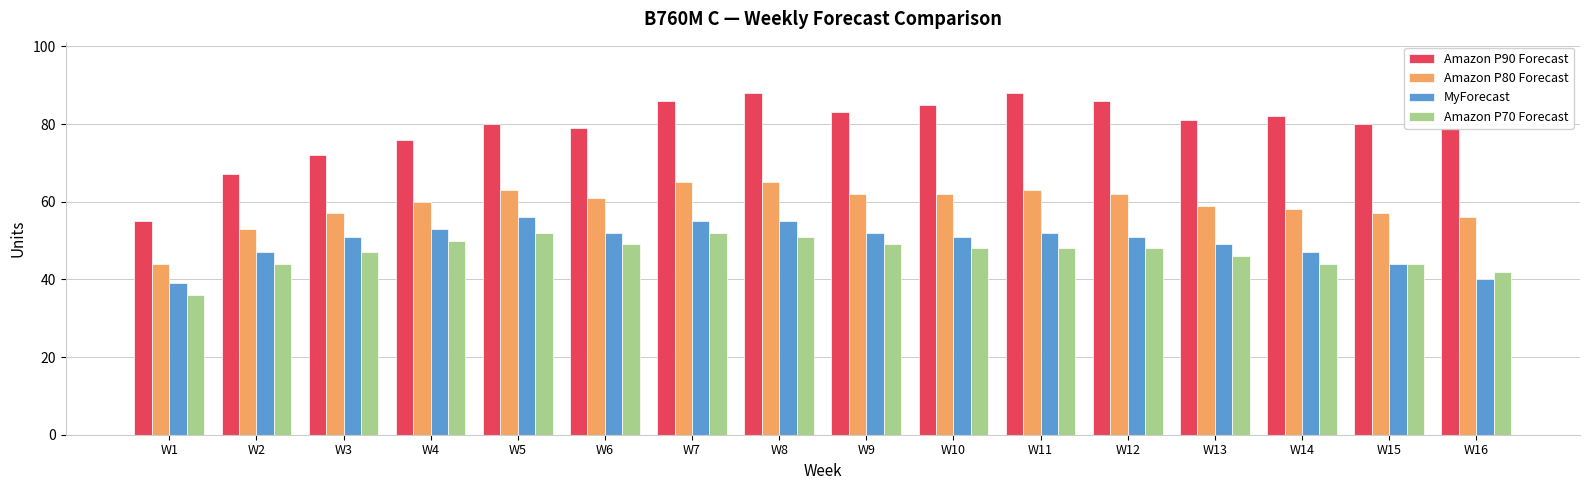

Count the number of data series in this chart.

4